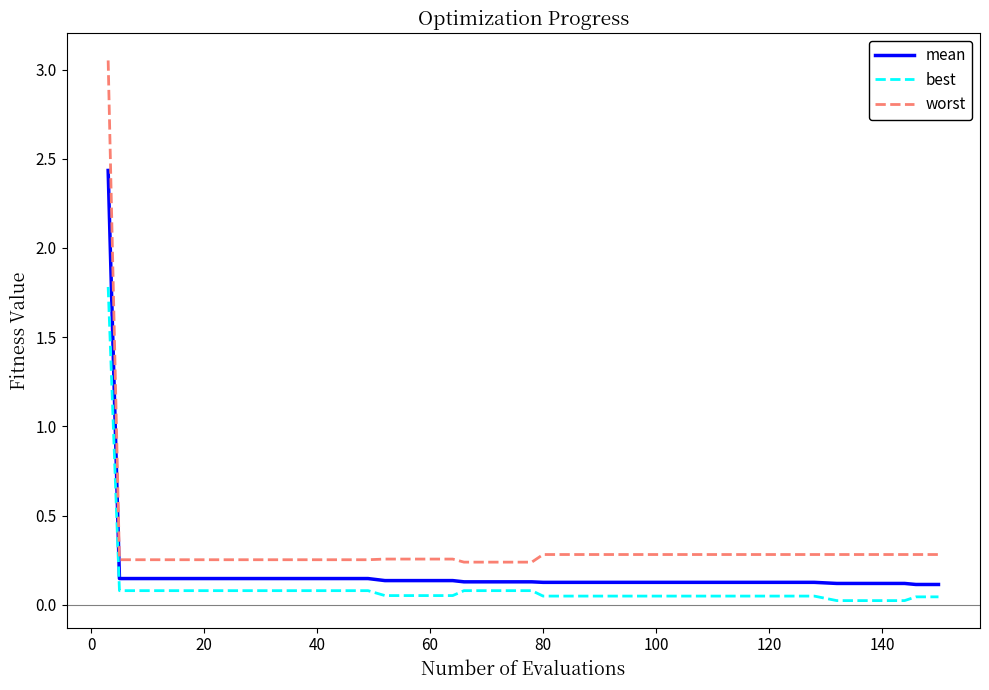

True or false: mean and worst intersect in this chart.

False